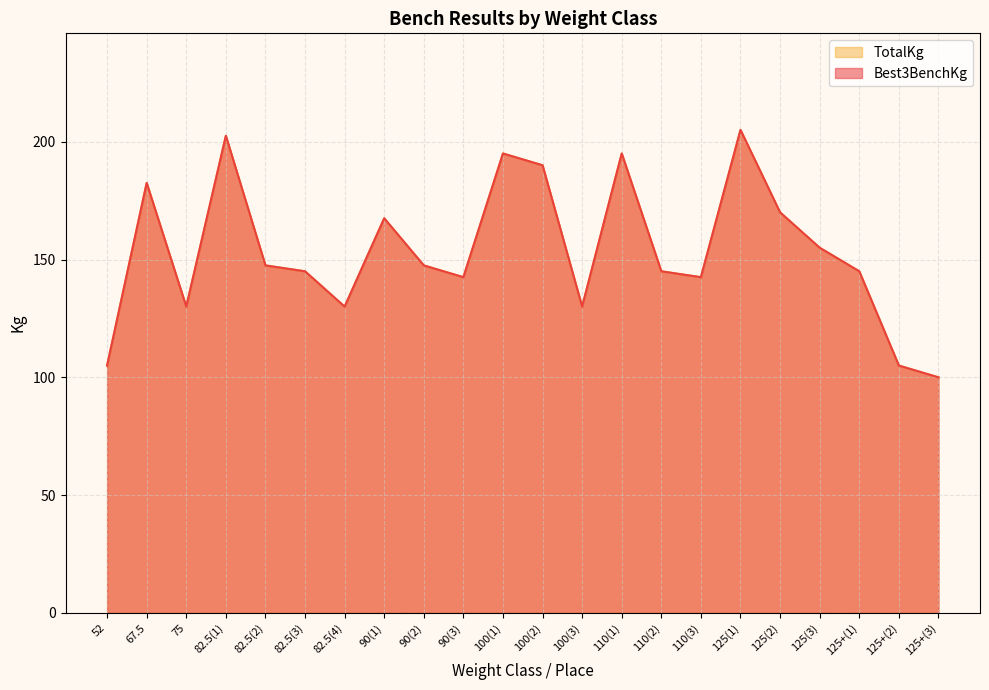

Does the chart display data point markers on the line(s)?

No